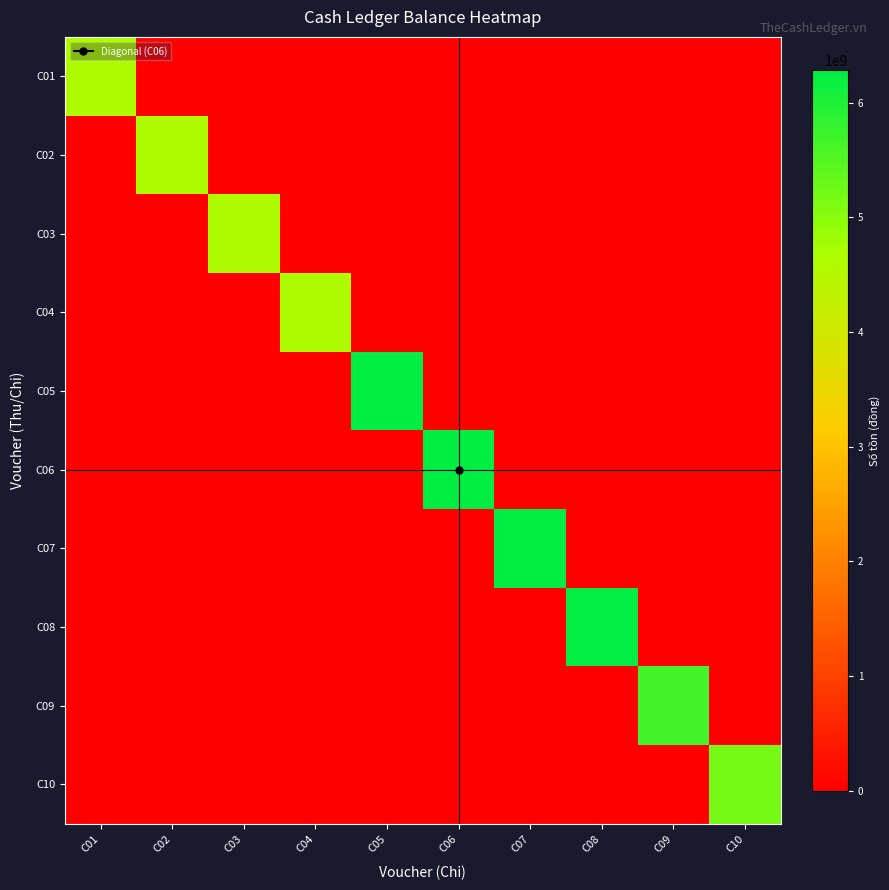

What is the total value across all series at C05?

6285395783